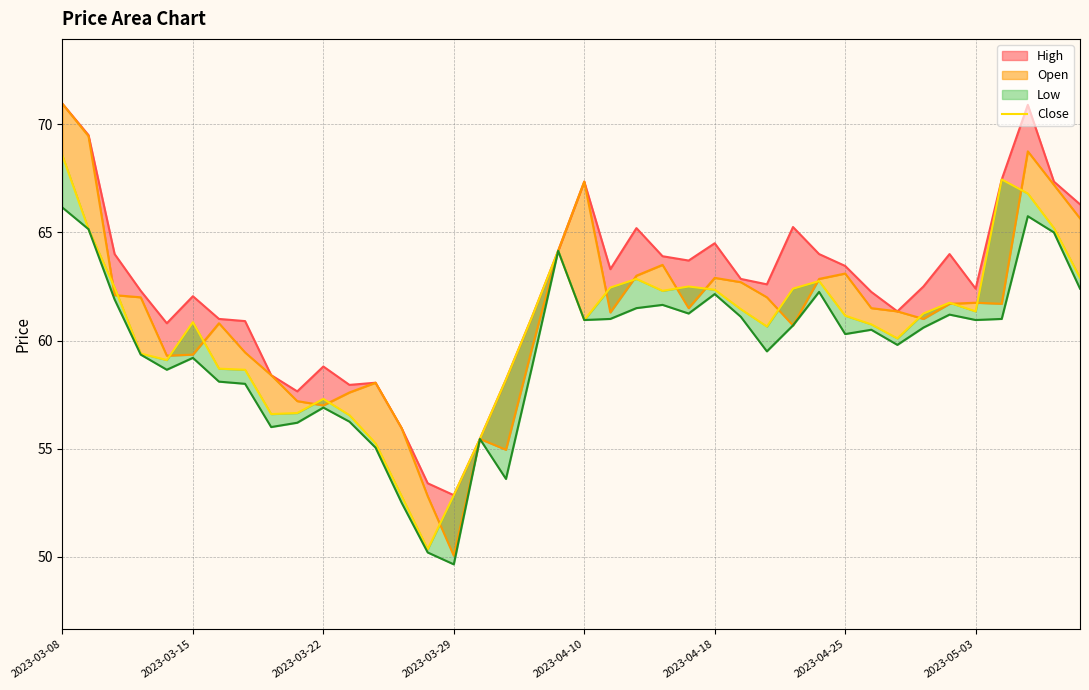

Where does the data first go above 61?

2023-03-08